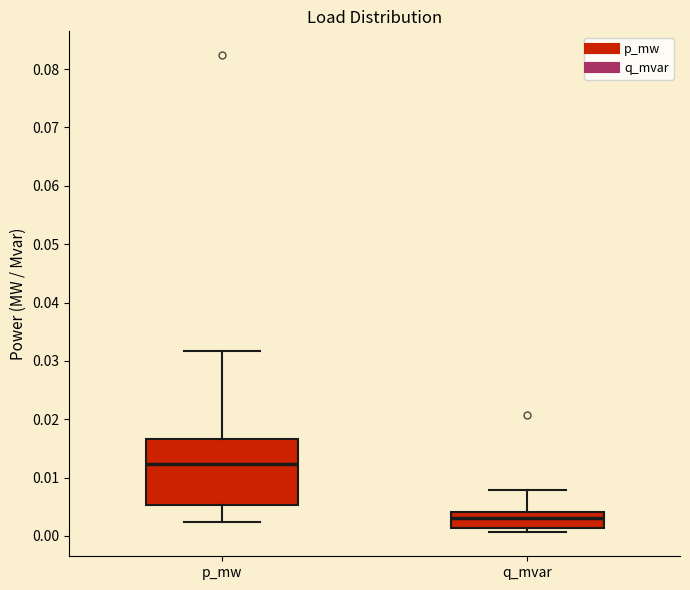

Which box is the tallest, from its lower edge to its upper edge?

p_mw